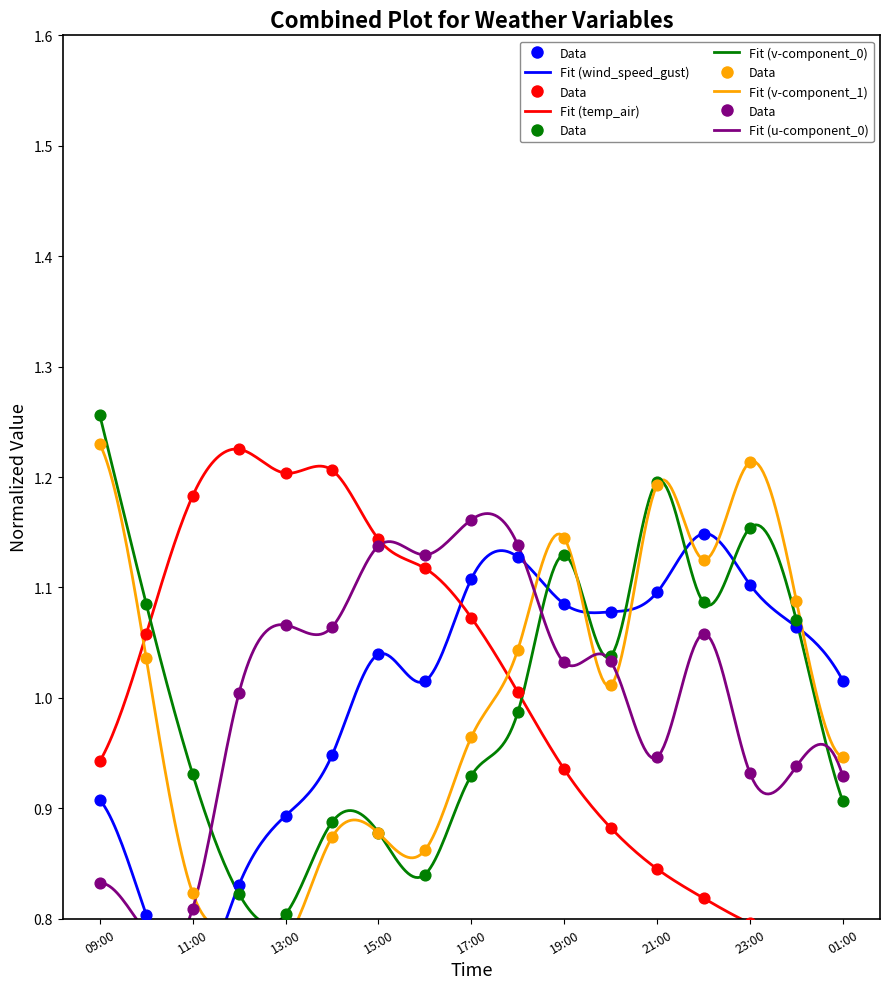

At which category is the sum across all series the highest?

19:00